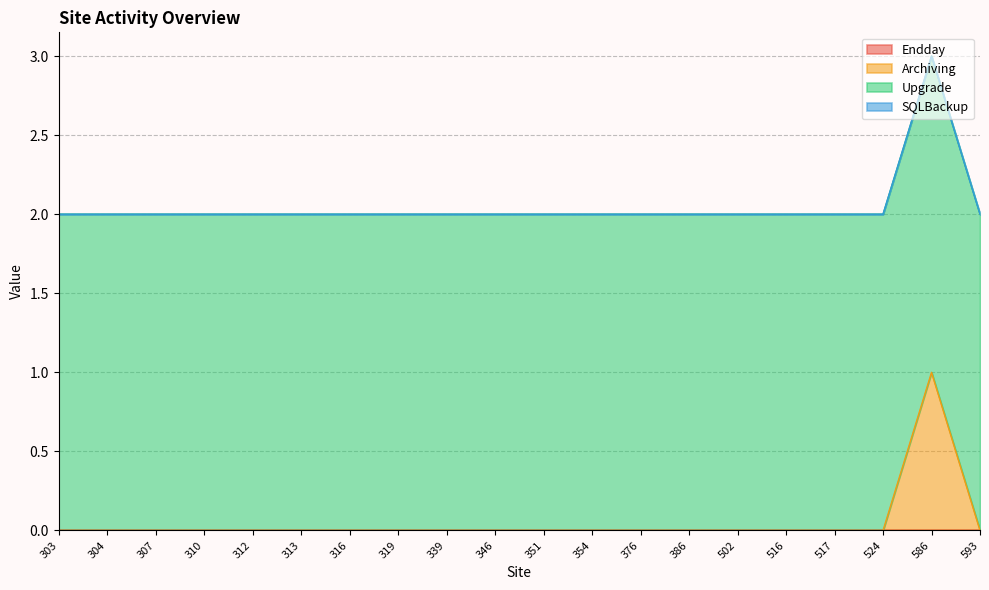

Is it true that Archiving equals 0 at 586?

False